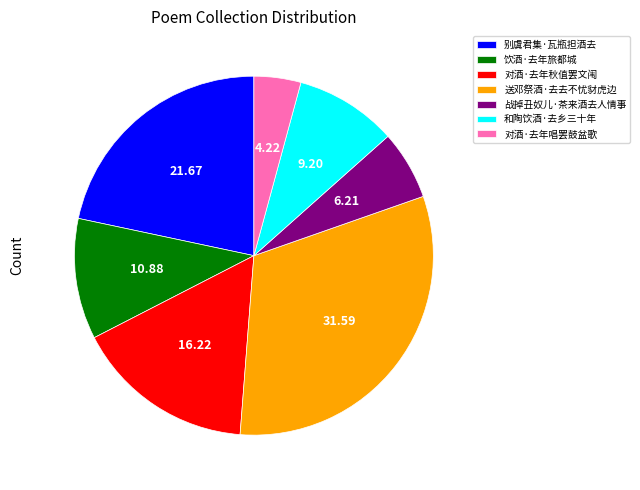

Is there a majority slice in this chart?

No